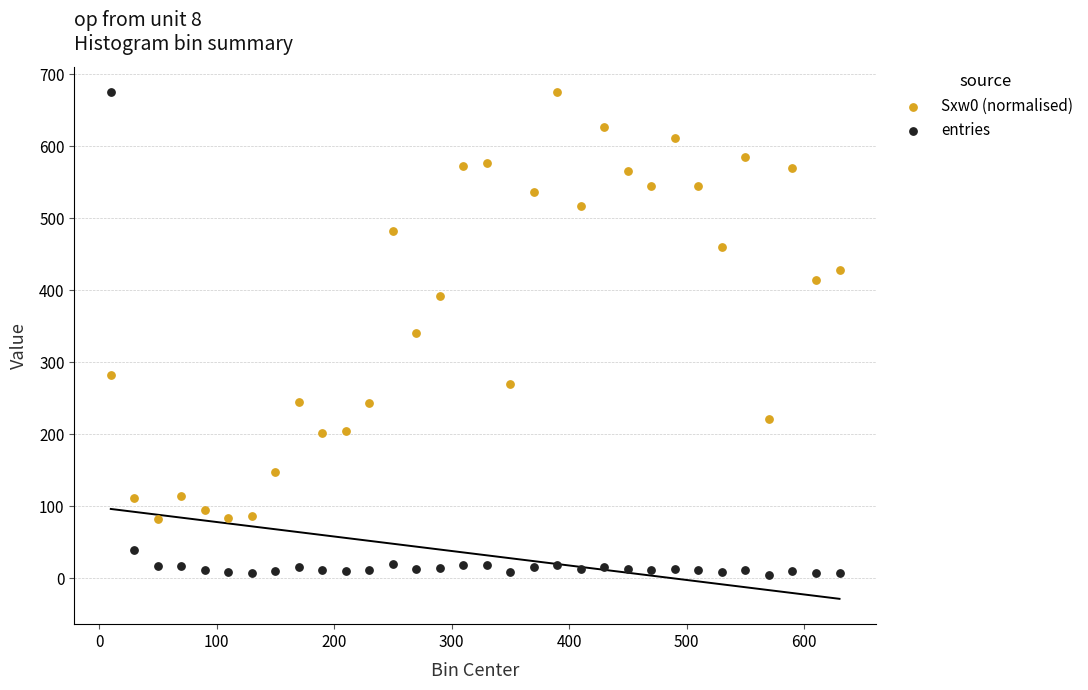

What are all the series names shown in the legend?

Sxw0 (normalised), entries